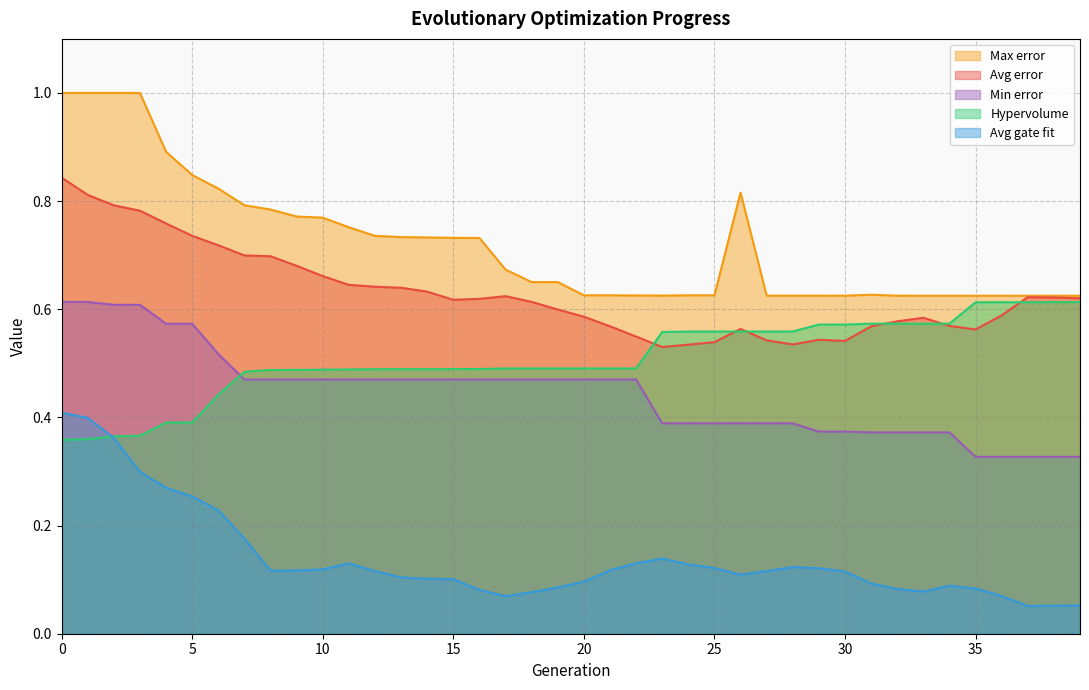

What is the difference between the maximum and minimum values in the Avg error series?

0.3